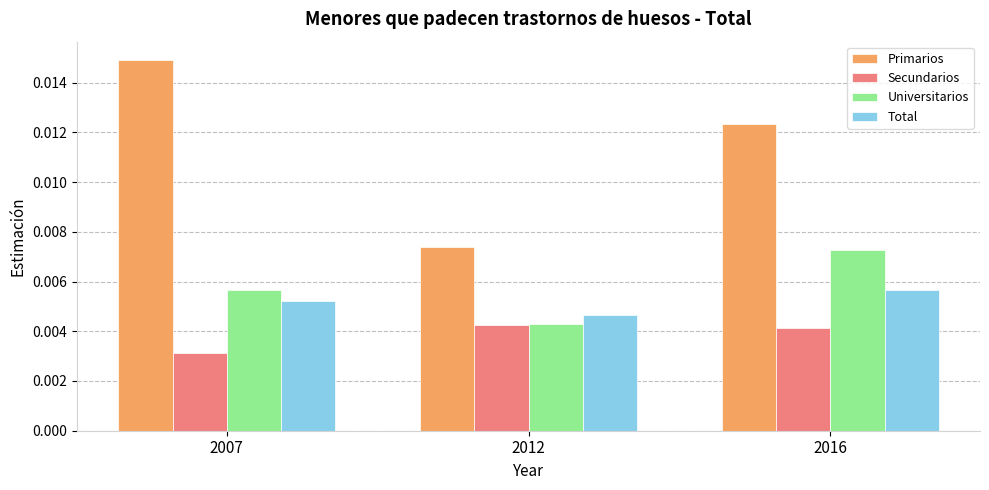

What are all the series names shown in the legend?

Primarios, Secundarios, Universitarios, Total